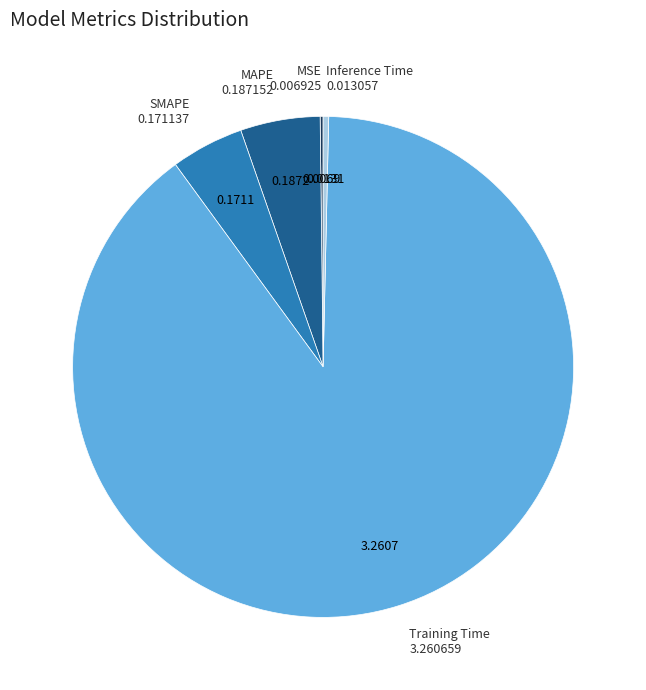

Between Inference Time and SMAPE, which is larger?

SMAPE